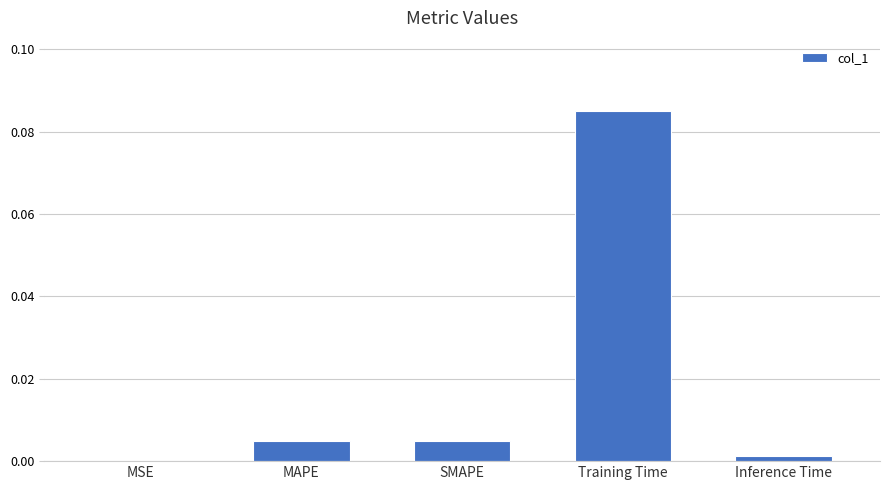

Which has a higher value, Training Time or MSE?

Training Time